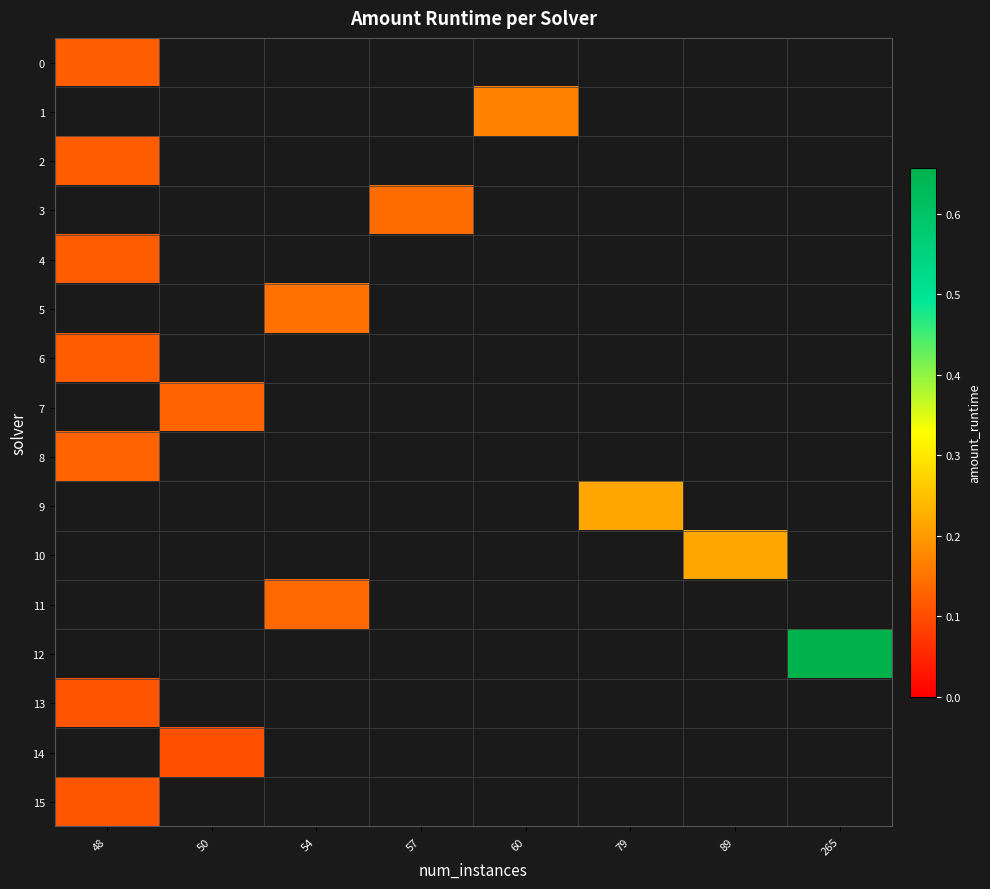

Between 89 and 50, which is larger?

50